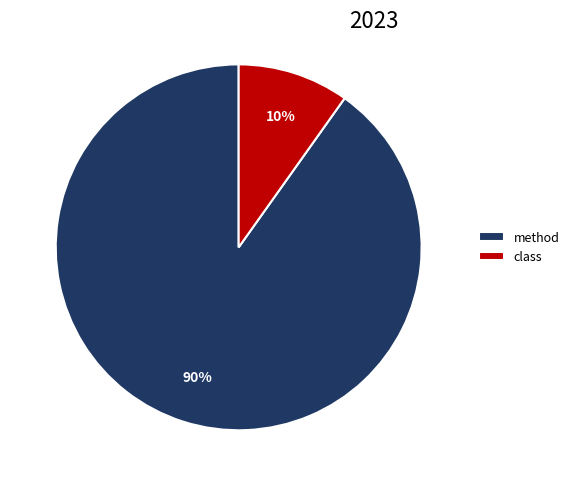

Which has a higher value, method or class?

method